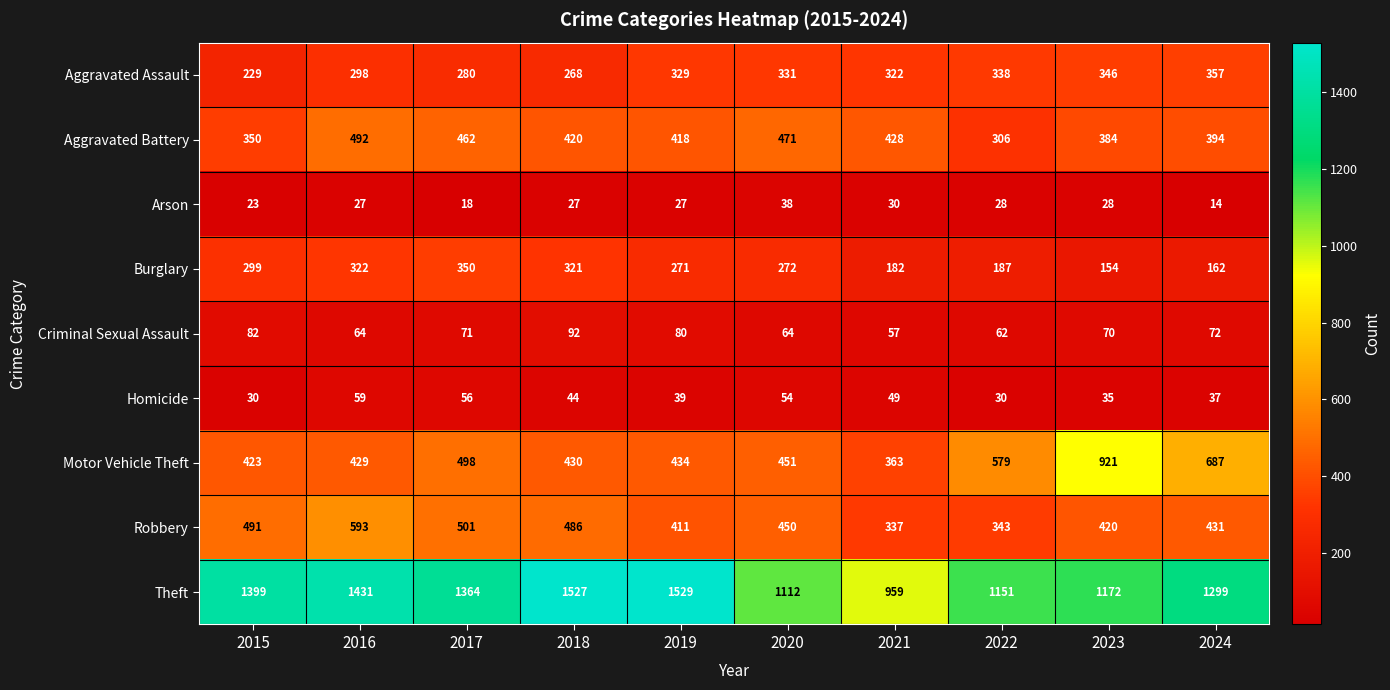

What is the spread (max minus min) of values at 2018?

1500